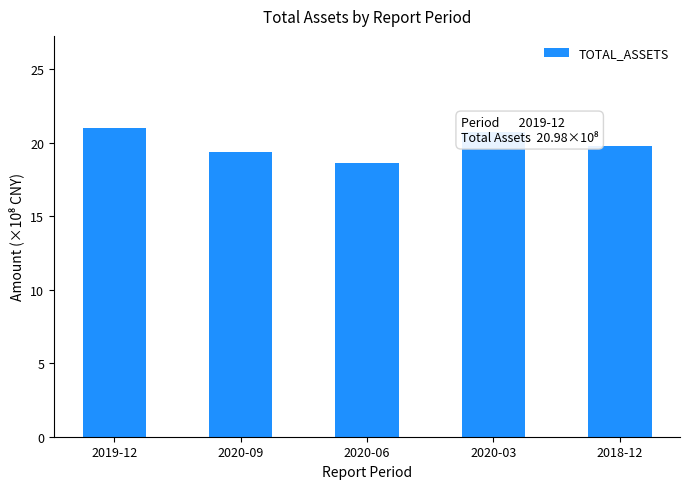

What position from the left is 2020-09?

2